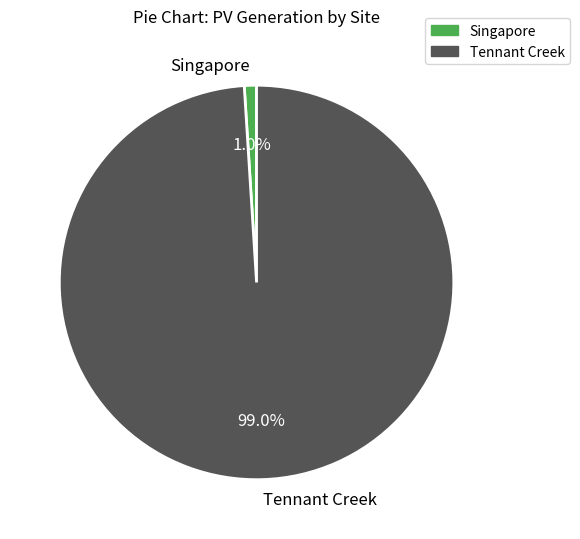

Does Singapore account for over 50% of the chart?

No